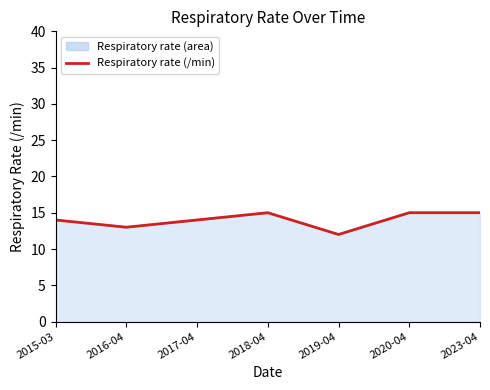

What is the minimum value shown in the chart?

12